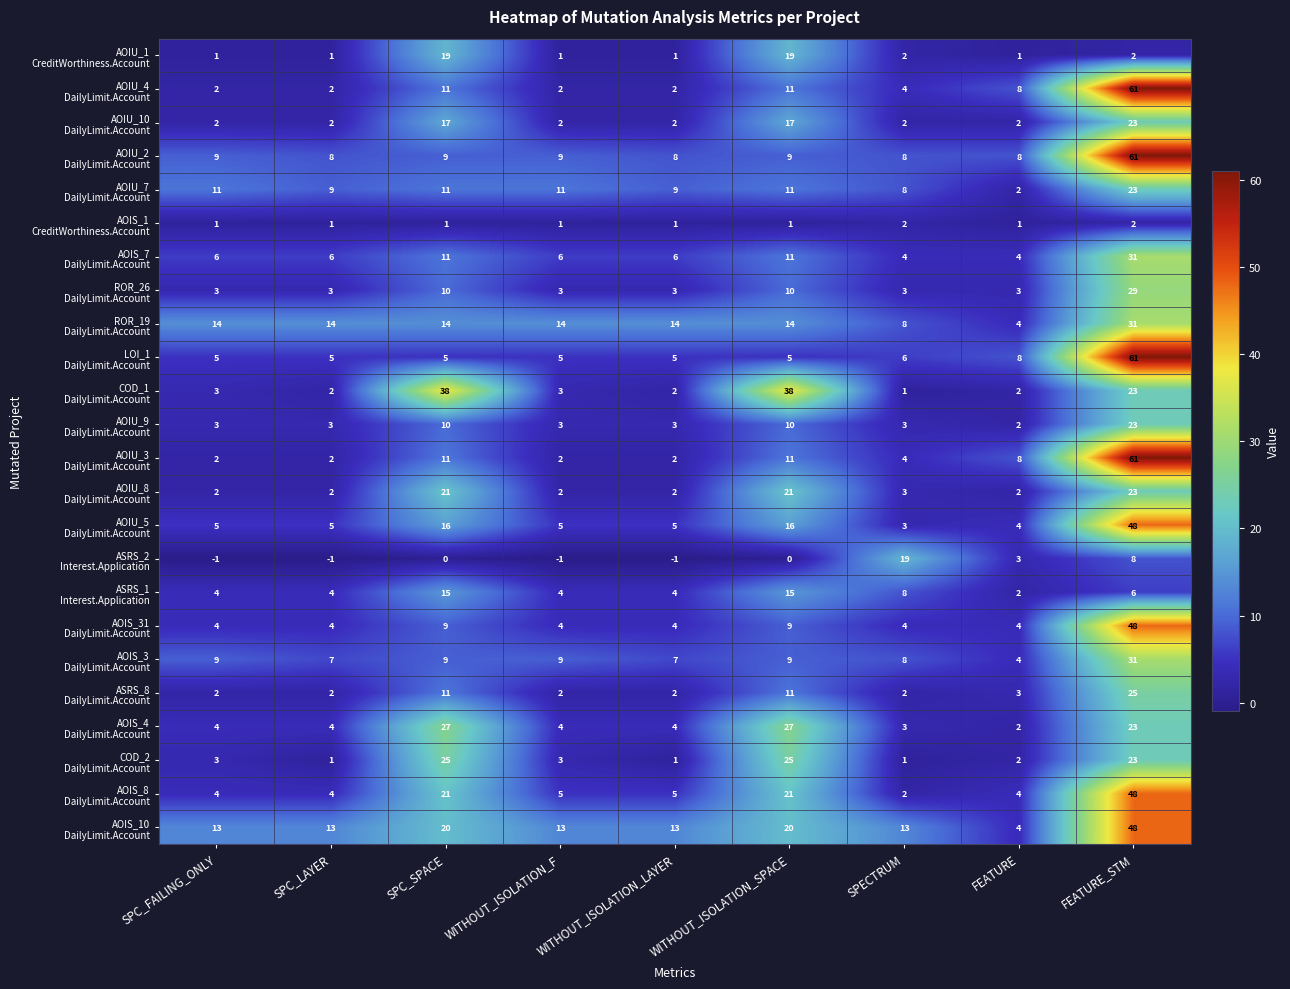

What is the total value across all series at SPC_LAYER?

103